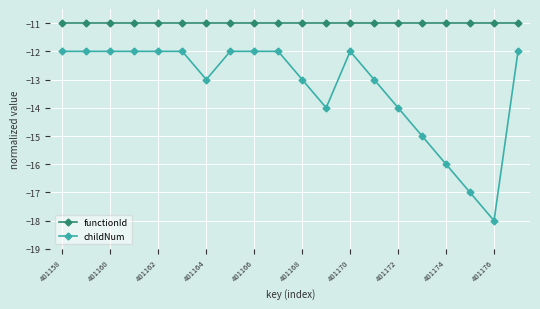

Which series has the largest total across all categories?

functionId